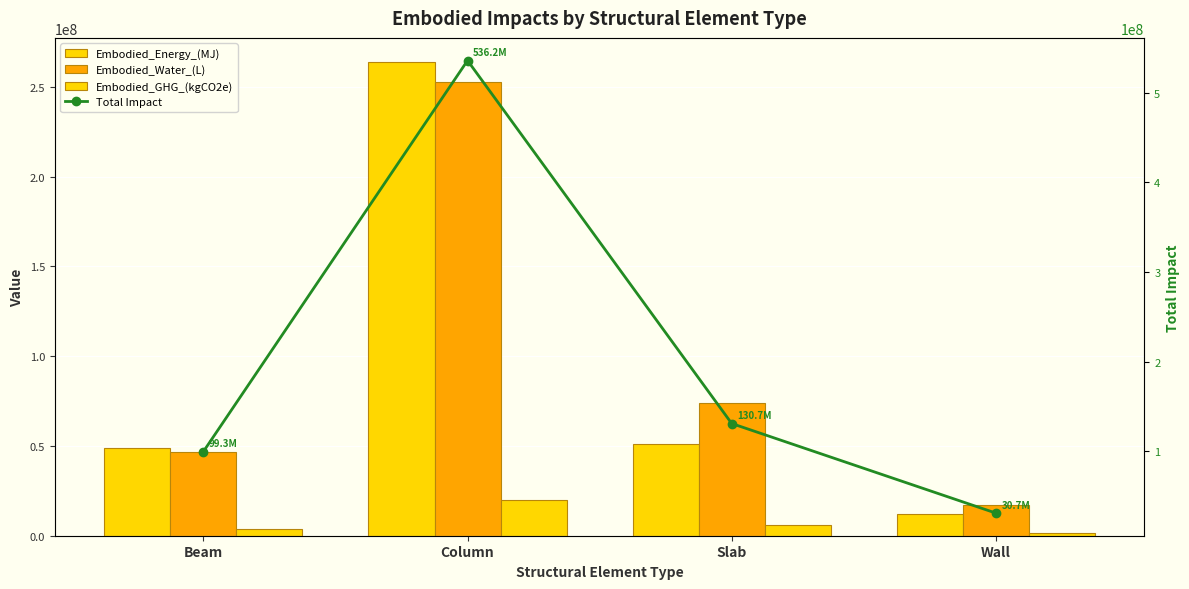

Reading left to right, list all the values displayed in this chart.

Embodied_Energy_(MJ): Beam=48914496.9	Column=264031249.9	Slab=50911818.2	Wall=11941811.2
Embodied_Water_(L): Beam=46771336.0	Column=252462870.4	Slab=74067041.1	Wall=17353643.7
Embodied_GHG_(kgCO2e): Beam=3655980.4	Column=19734294.4	Slab=5736054.7	Wall=1362629.3
Total Impact: Beam=99341813.3	Column=536228414.7	Slab=130714914.0	Wall=30658084.1